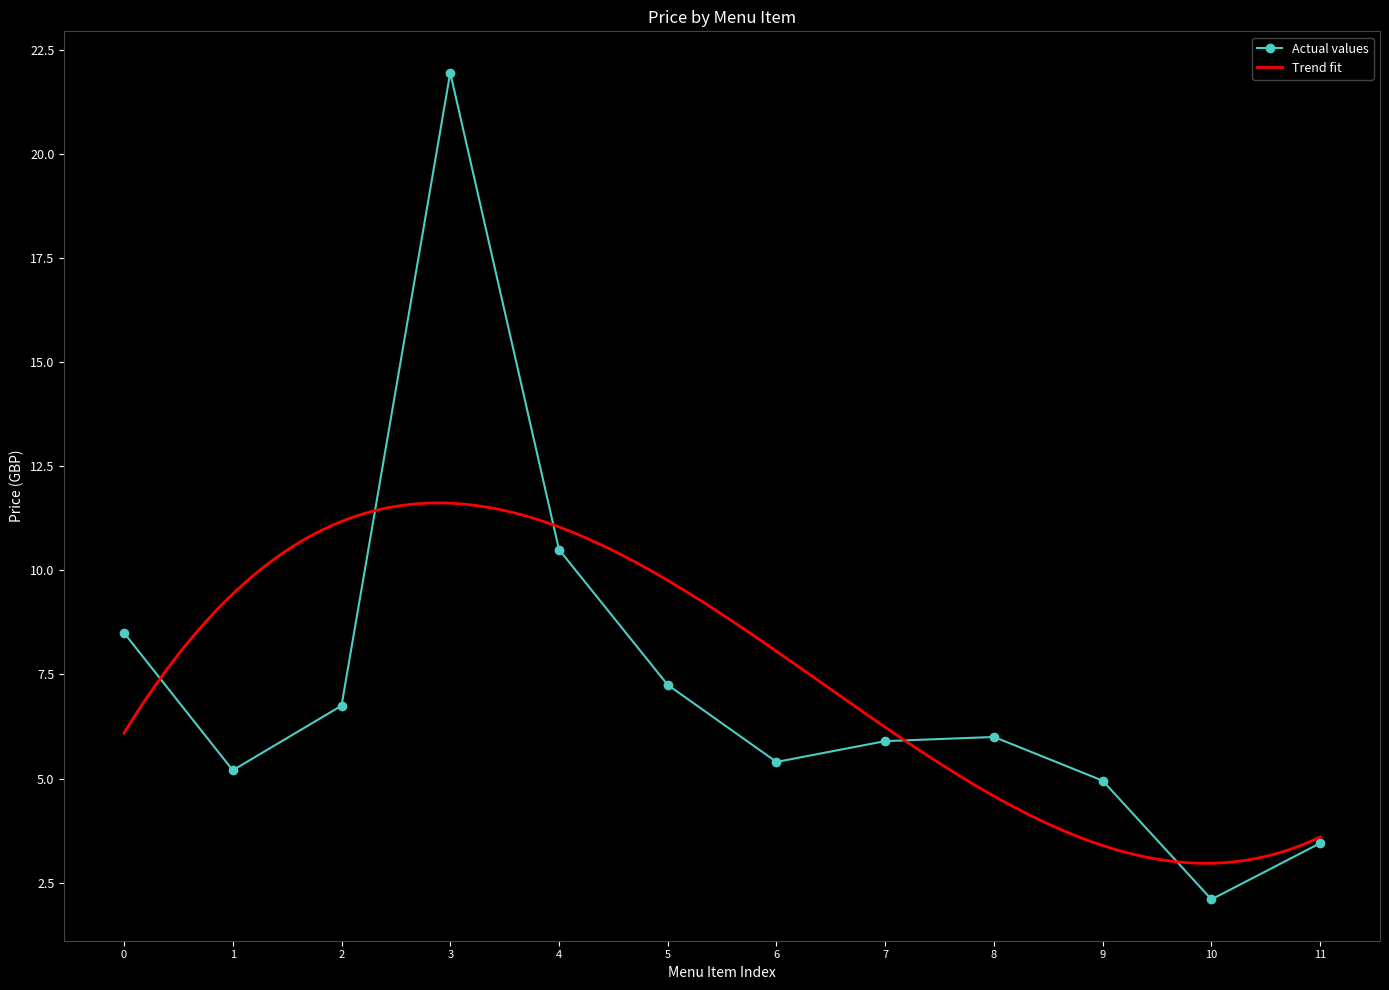

How many interior local valleys does the Actual values series have?

3